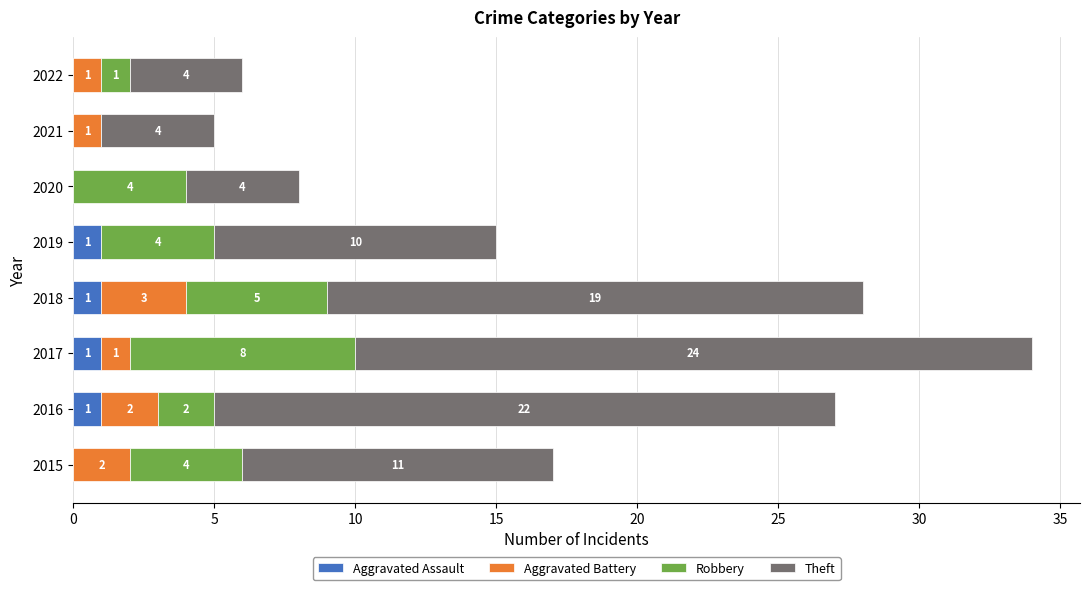

The value of Aggravated Assault at 2018 is 1. True or false?

True